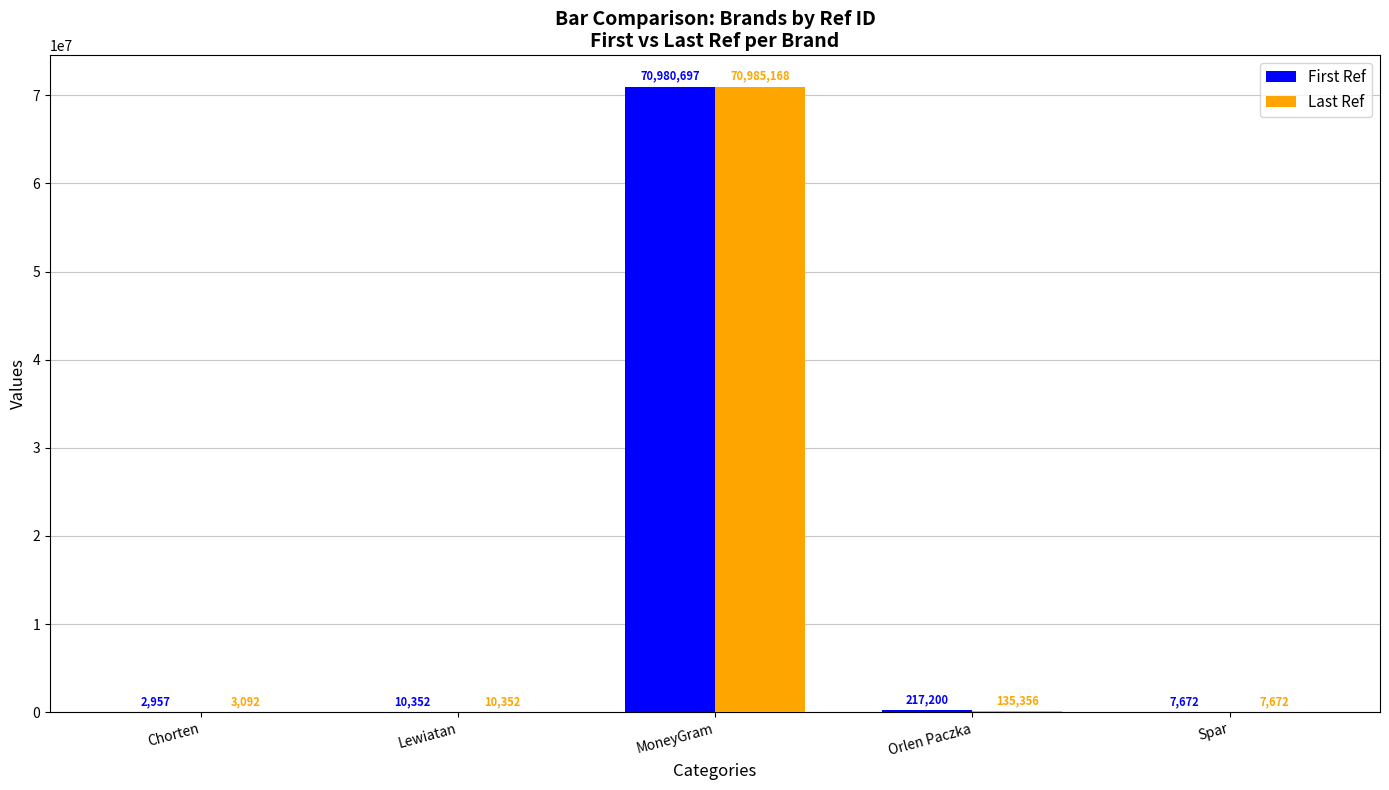

True or false: First Ref has a value of 16416673 at MoneyGram.

False